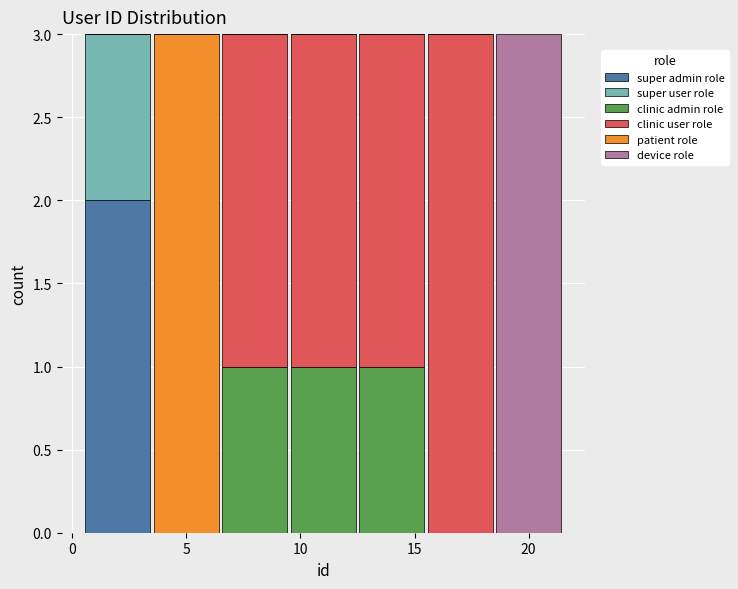

What is the total height of the stacked bar covering 3.5 to 6.5 on the x-axis? The values are not printed on the chart, so give them approximately, as read against the axis.

3